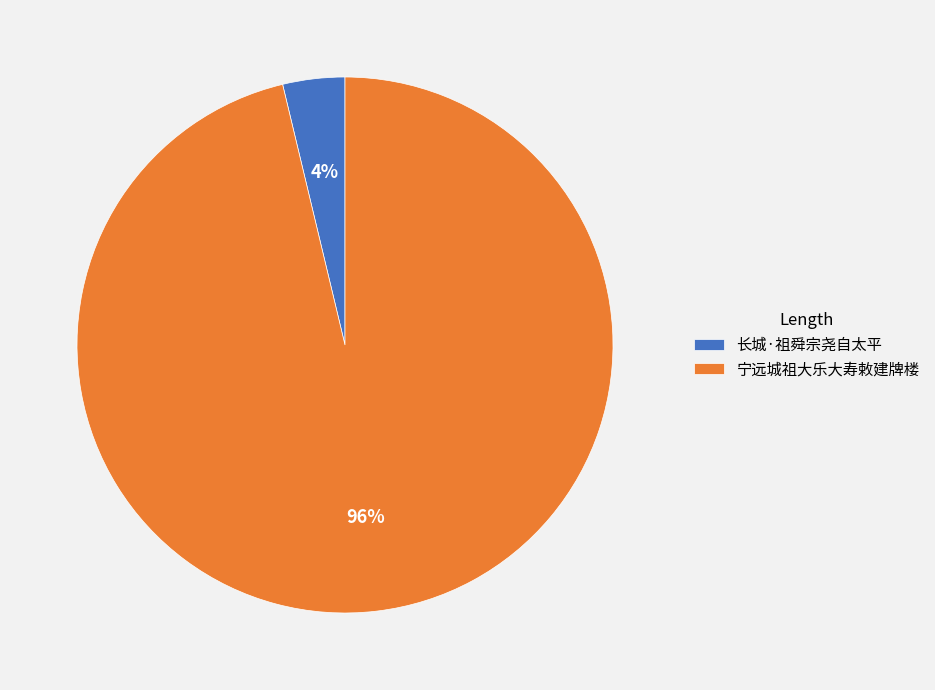

Does 宁远城祖大乐大寿敕建牌楼 account for over 50% of the chart?

Yes